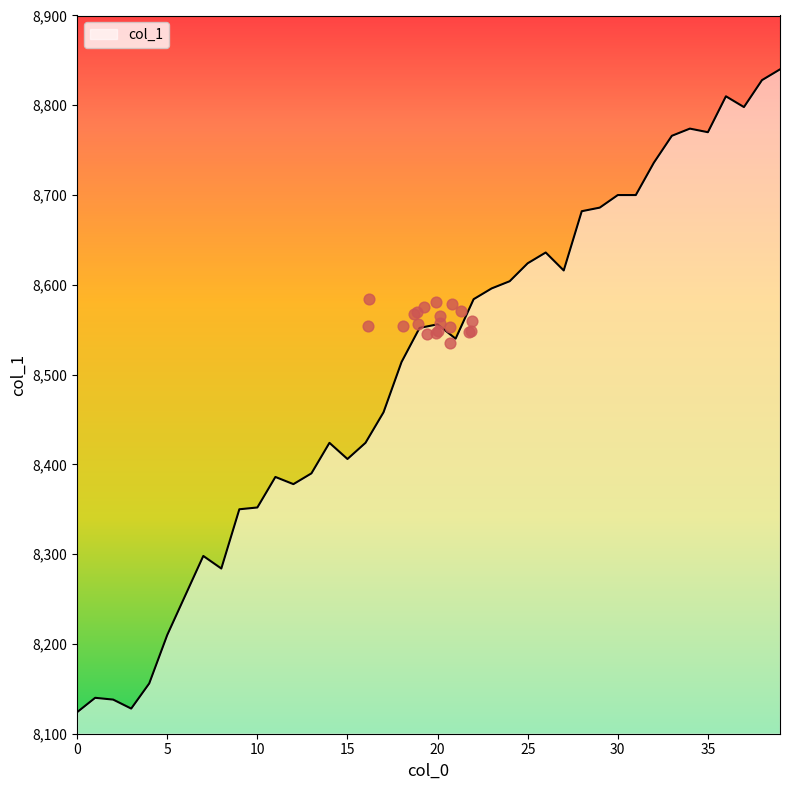

Between 19 and 39, which is larger?

39